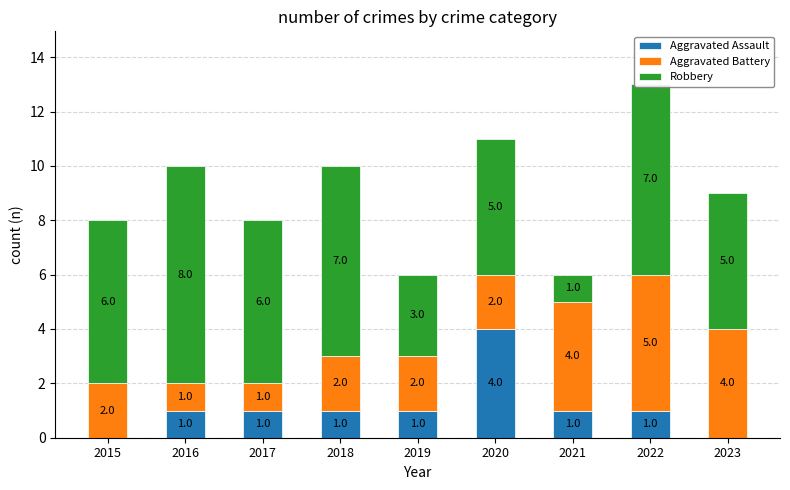

What is the highest value of the Aggravated Assault series?

4